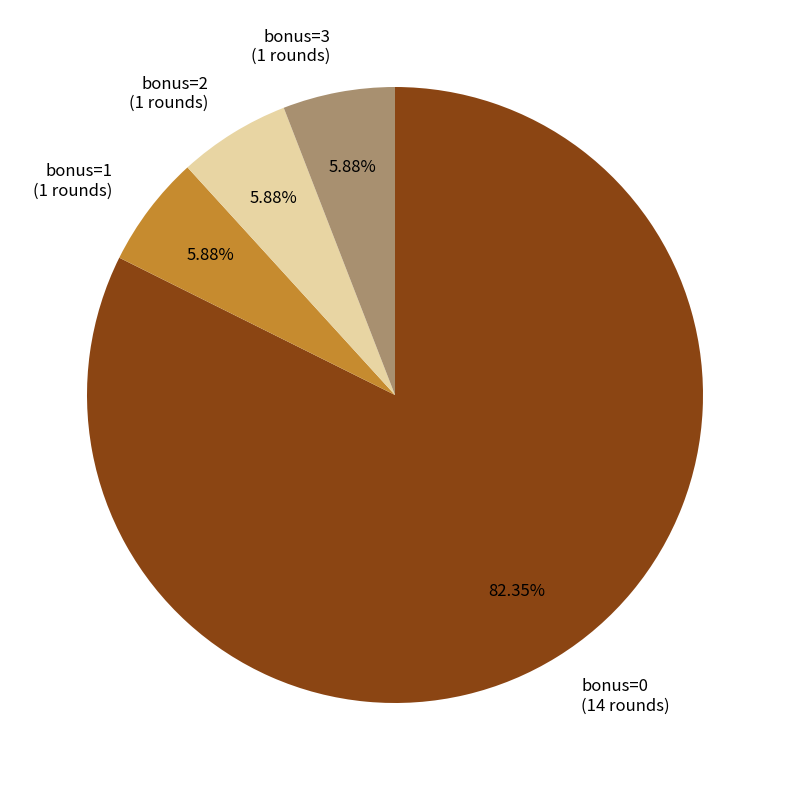

Do bonus=0 (14 rounds) and bonus=1 (1 rounds) together represent more than half of the pie?

Yes